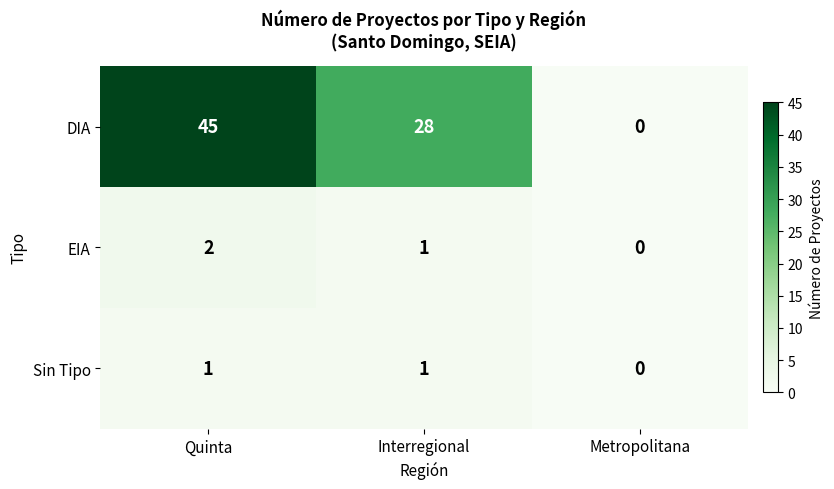

Which series changed the most between Quinta and Metropolitana?

DIA